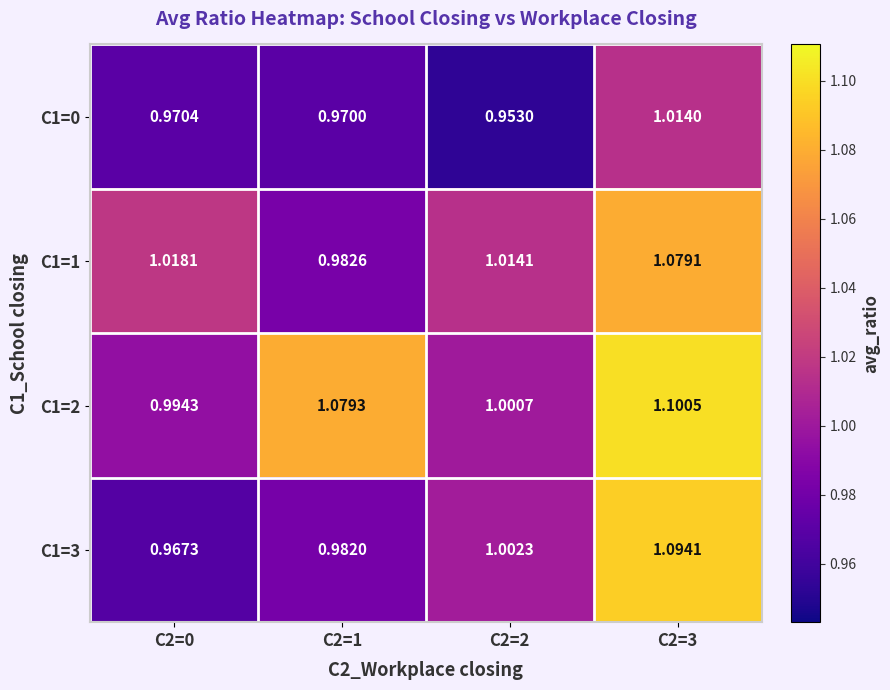

Is the value of C1=1 at C2=0 greater than the value of C1=0 at C2=2?

Yes